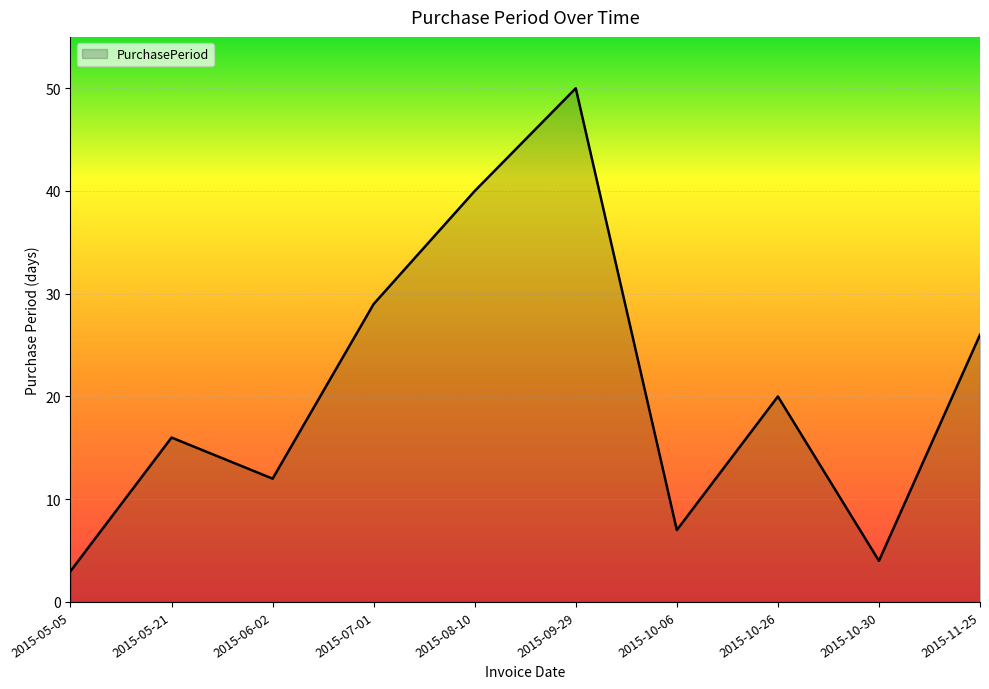

What position from the left is 2015-11-25?

10